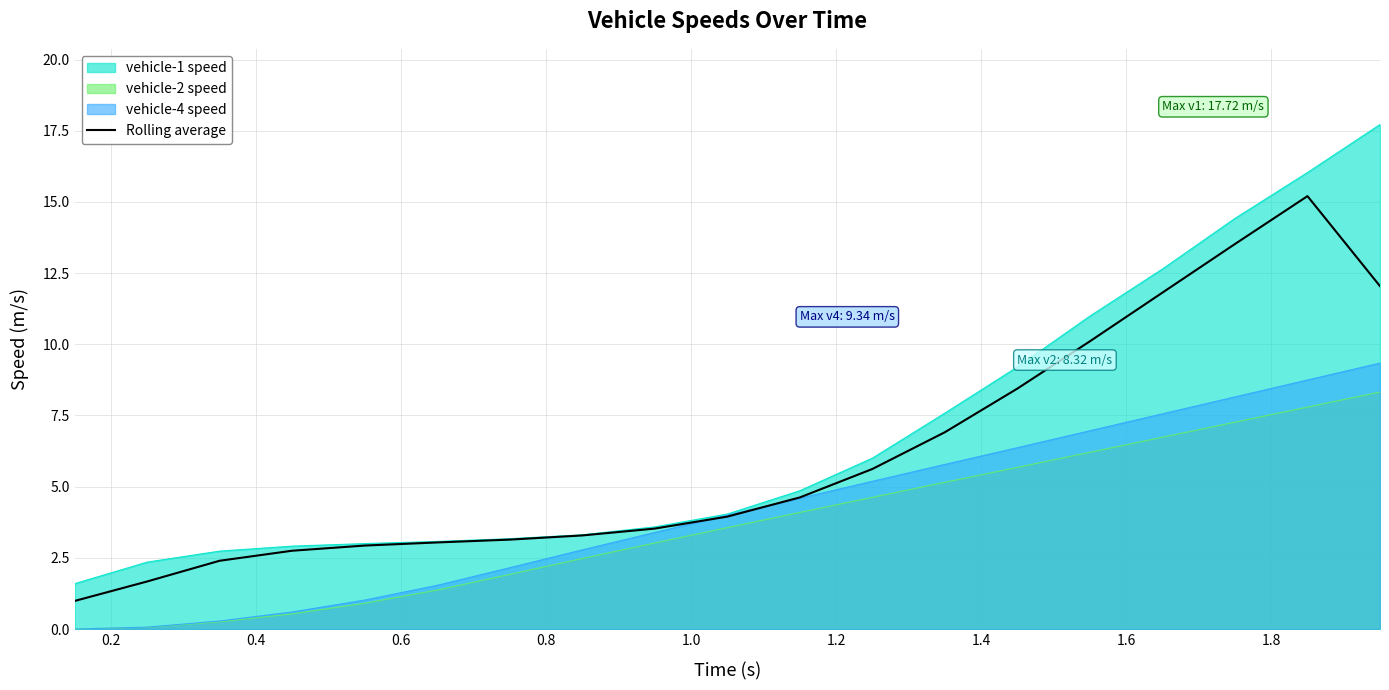

What is the maximum value shown in the chart?

17.7